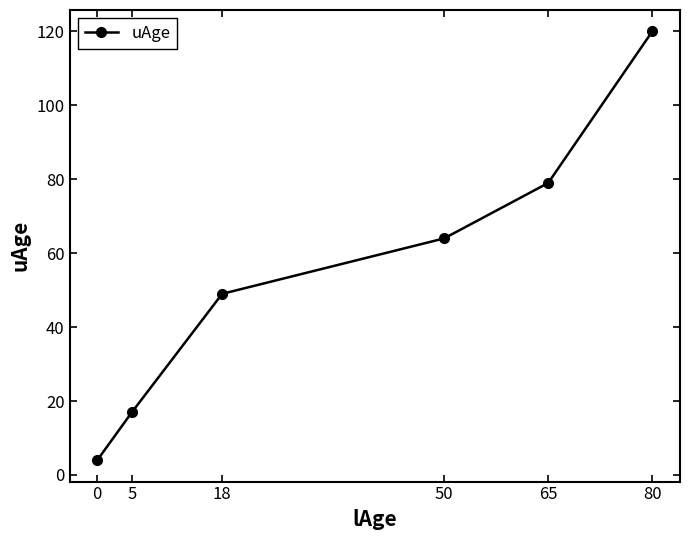

What is the difference between the maximum and second lowest values?

103